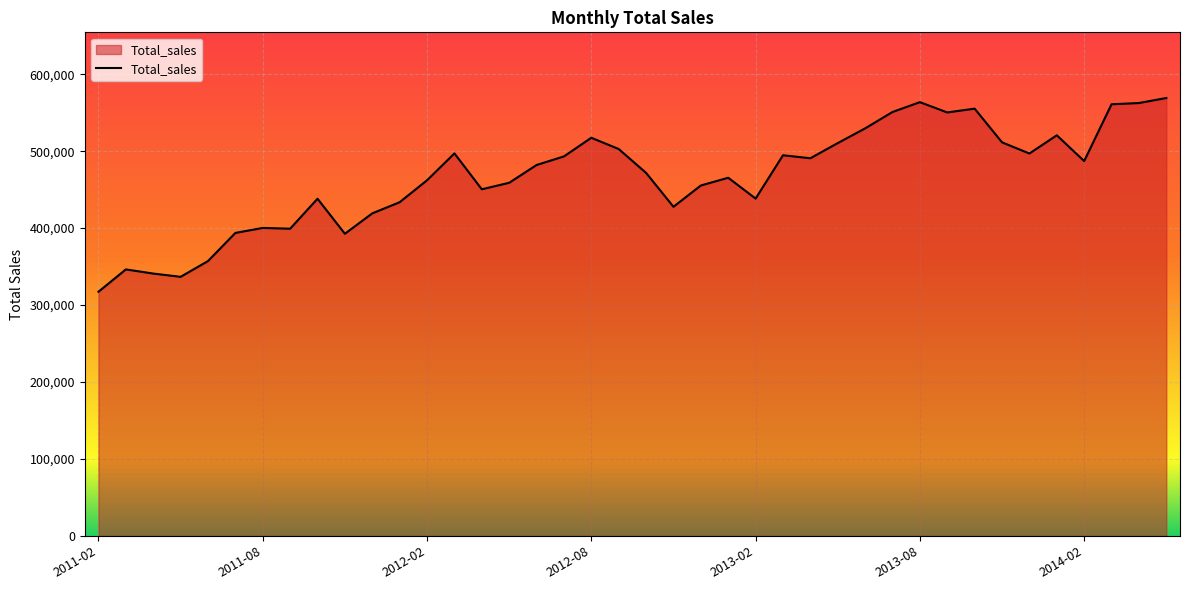

How many categories are shown in the chart?

40